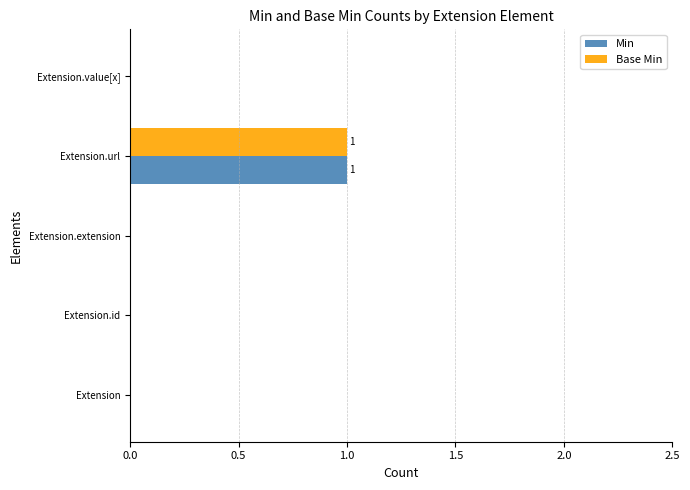

Which label corresponds to the largest value in the chart?

Extension.url